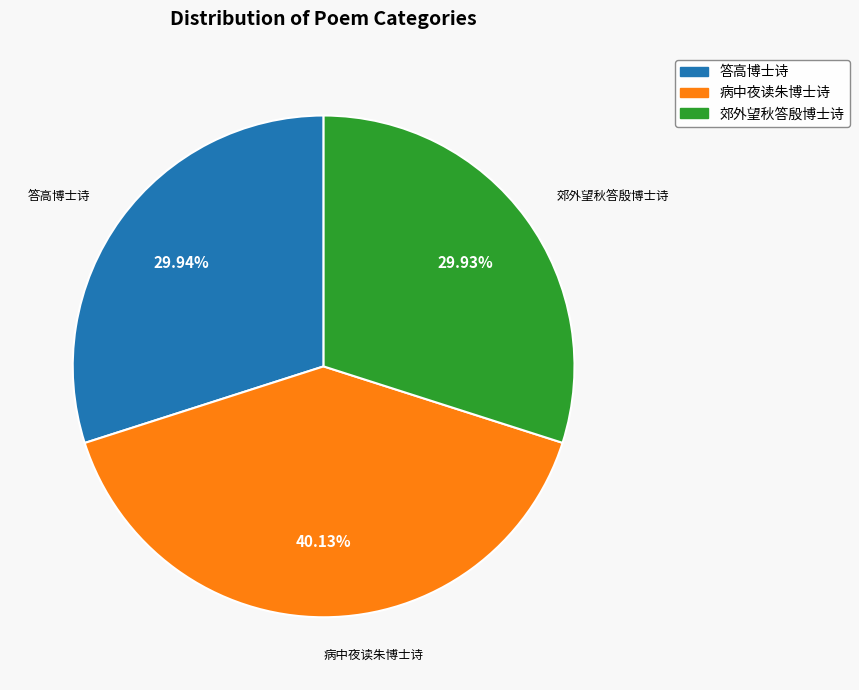

To the nearest percent, what portion does 病中夜读朱博士诗 represent?

40%